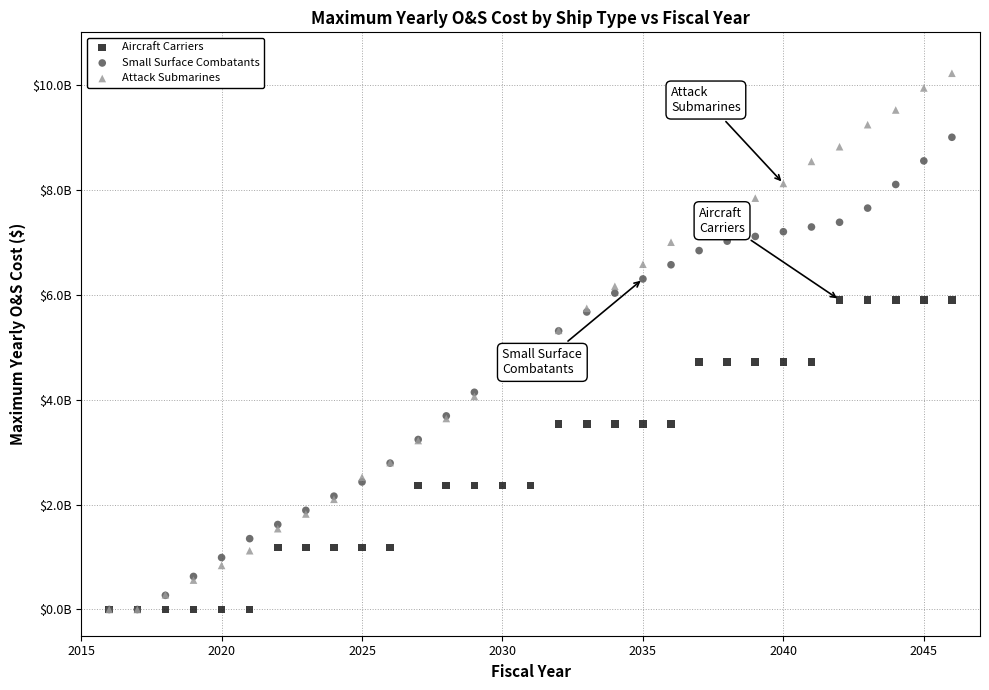

What are all the series names shown in the legend?

Aircraft Carriers, Small Surface Combatants, Attack Submarines